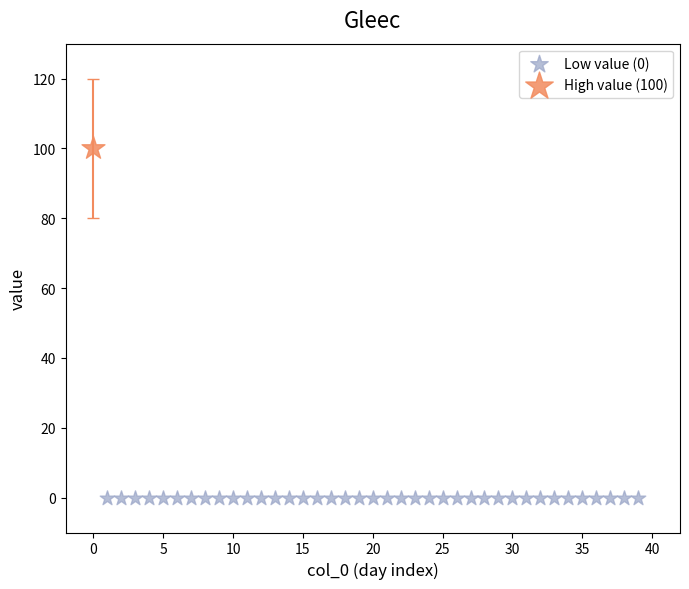

What are all the series names shown in the legend?

Low value (0), High value (100)